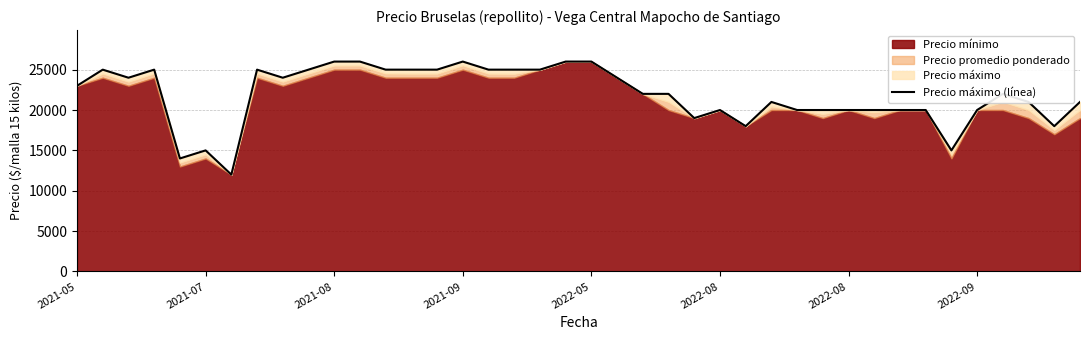

Read the value at 16, to the nearest 50.

25000